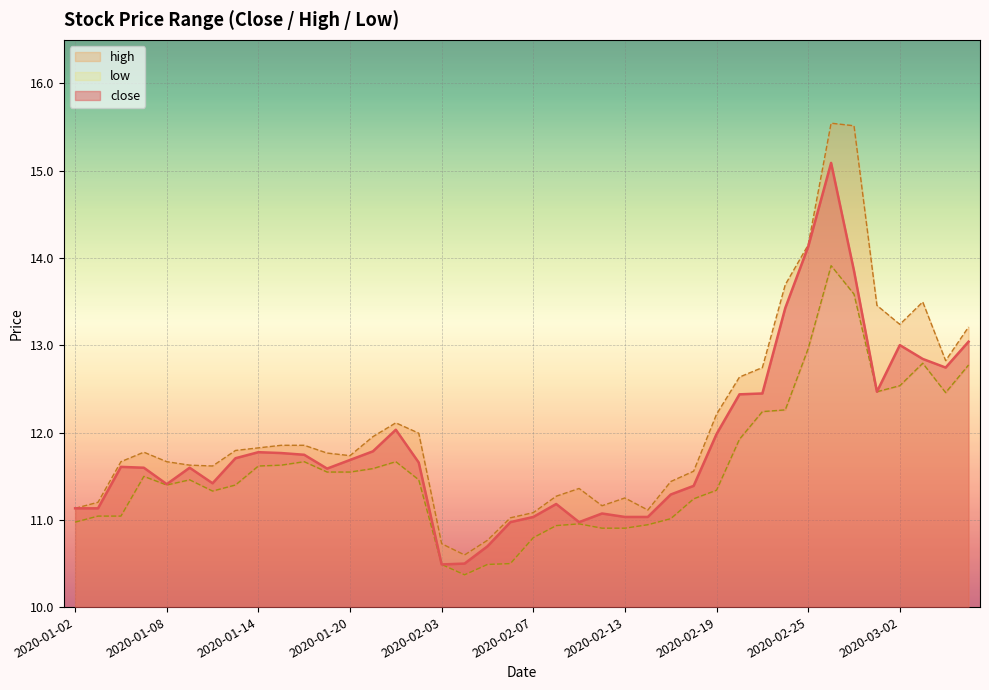

What are all the series names shown in the legend?

close, high, low